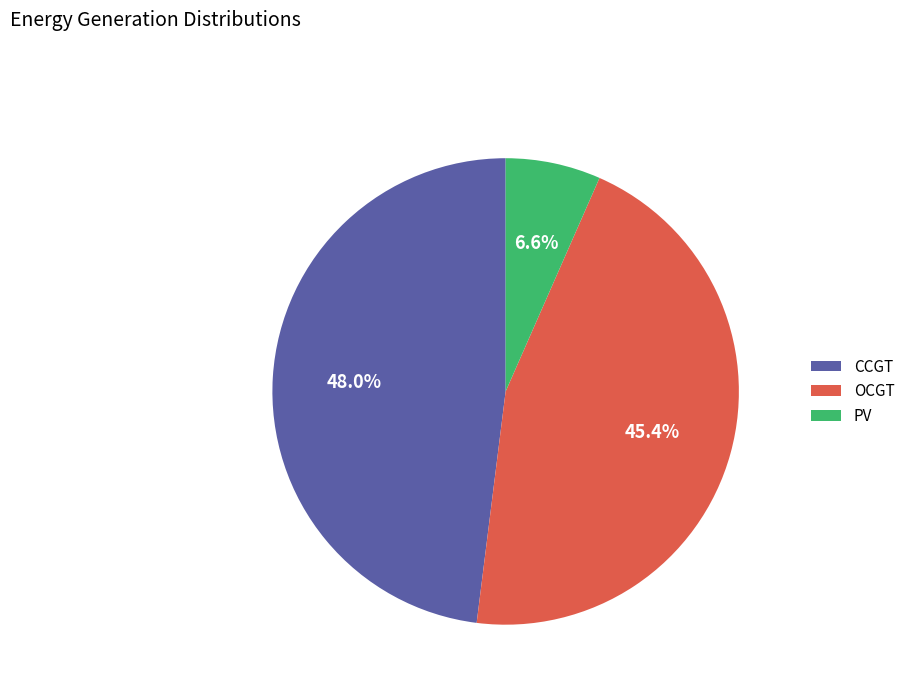

How many segments does this pie chart have?

3